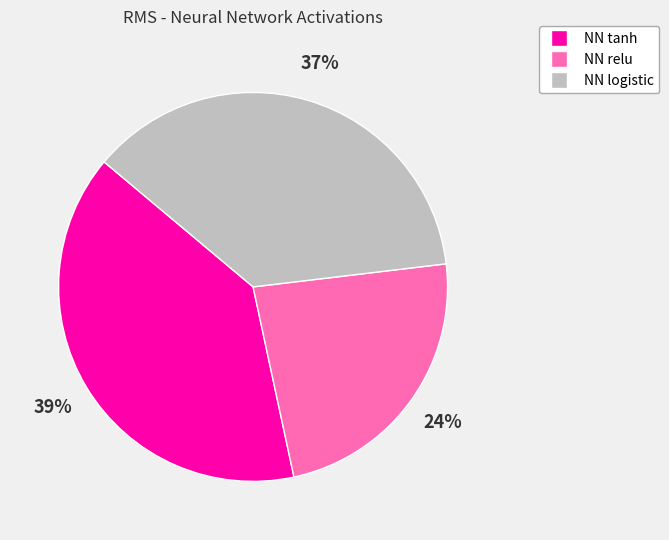

Combined, do NN tanh and NN logistic account for over 50%?

Yes